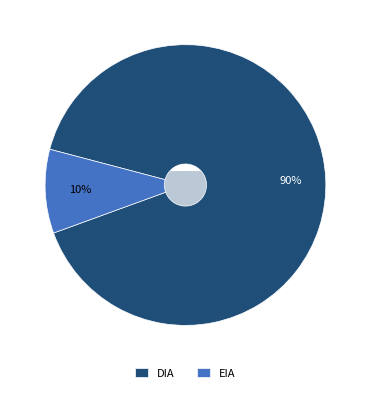

Rank the categories by value from lowest to highest.

EIA, DIA